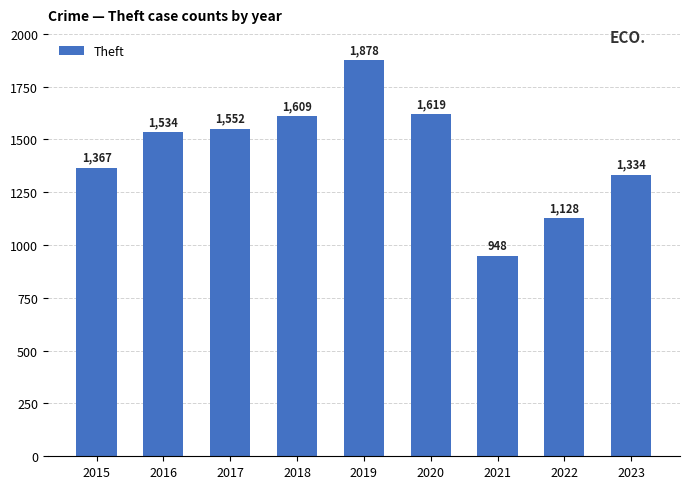

Where is the data nearest to the value 1413?

2015